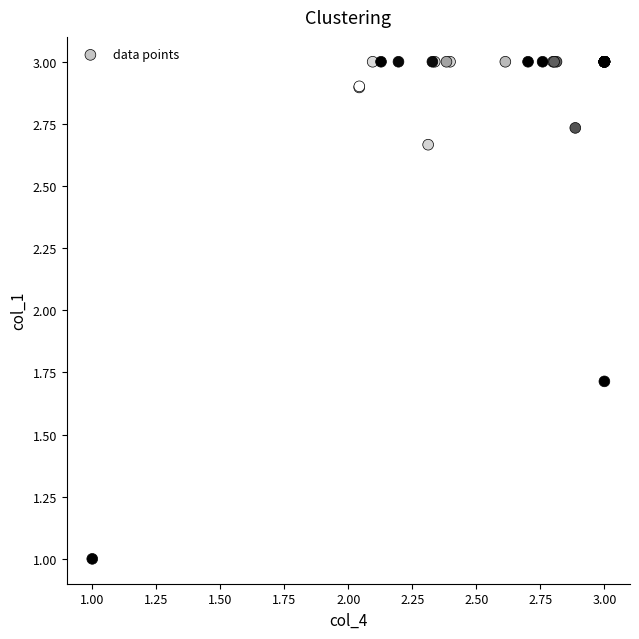

What Y value in the scatter plot is closest to 2?

1.7